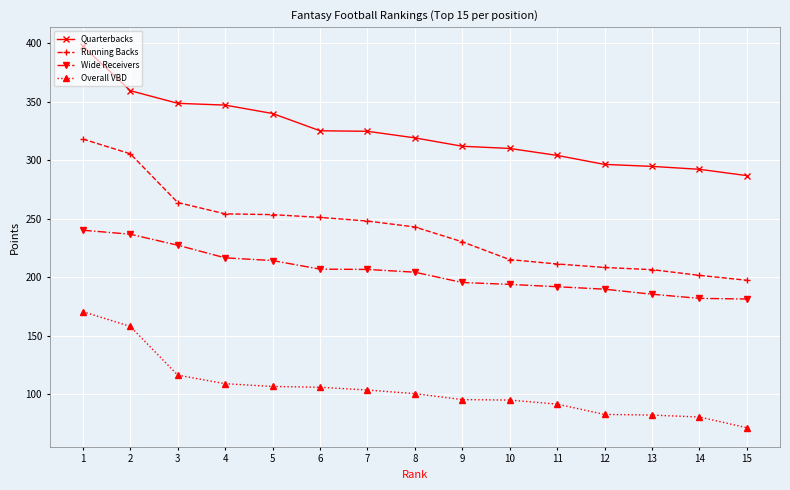

Which label corresponds to the smallest value in the chart?

15